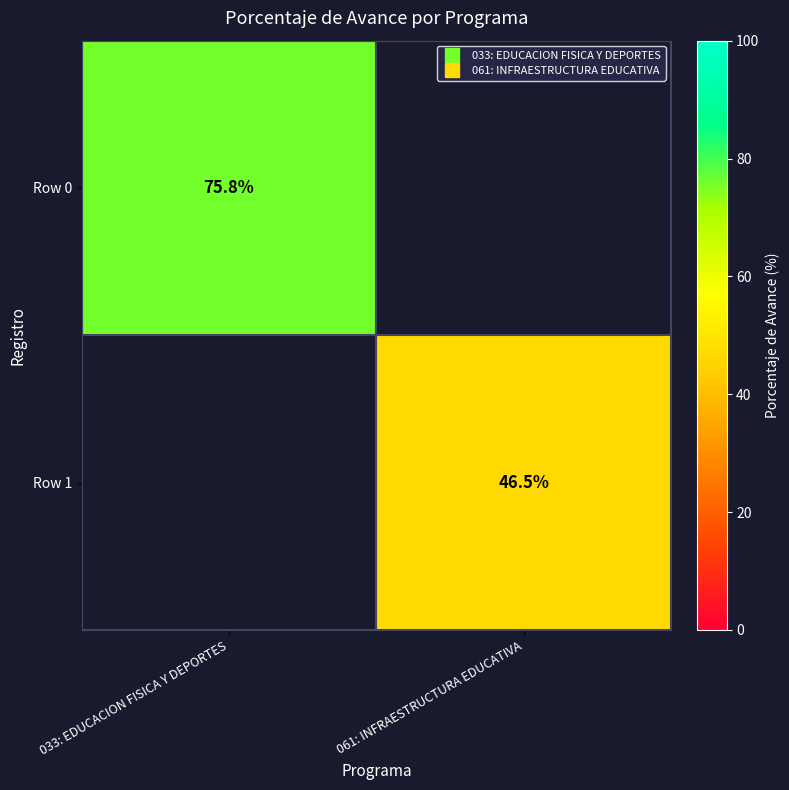

At which label is Row 0 closest to 75?

033: EDUCACION FISICA Y DEPORTES